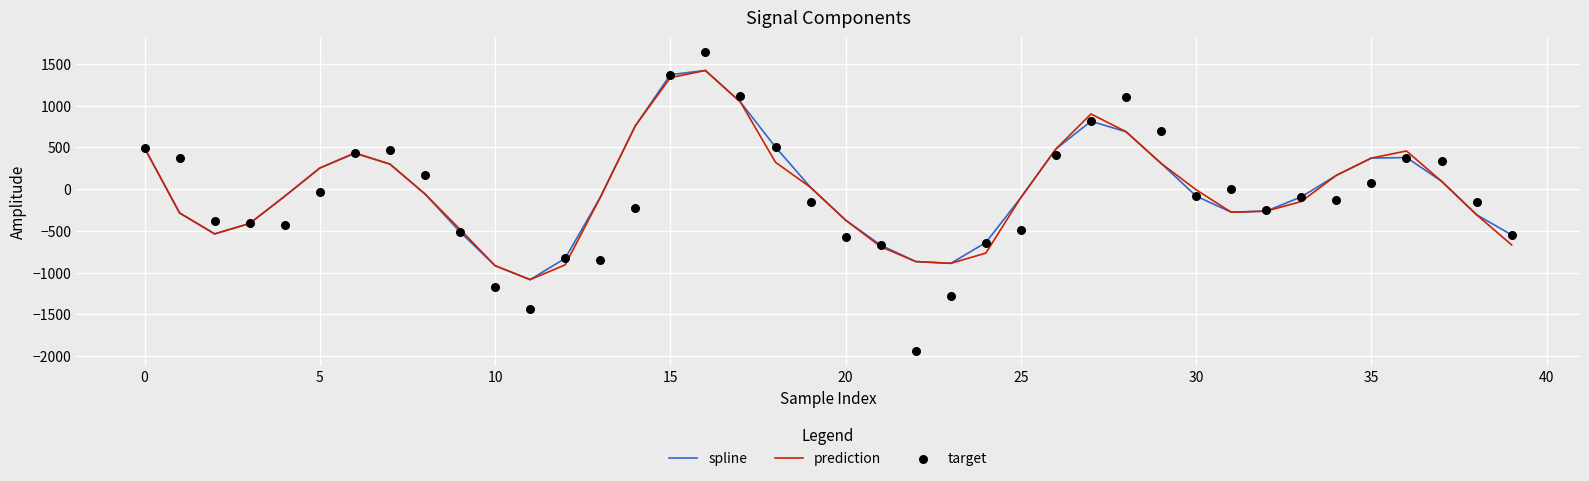

What are all the series names shown in the legend?

spline, prediction, target